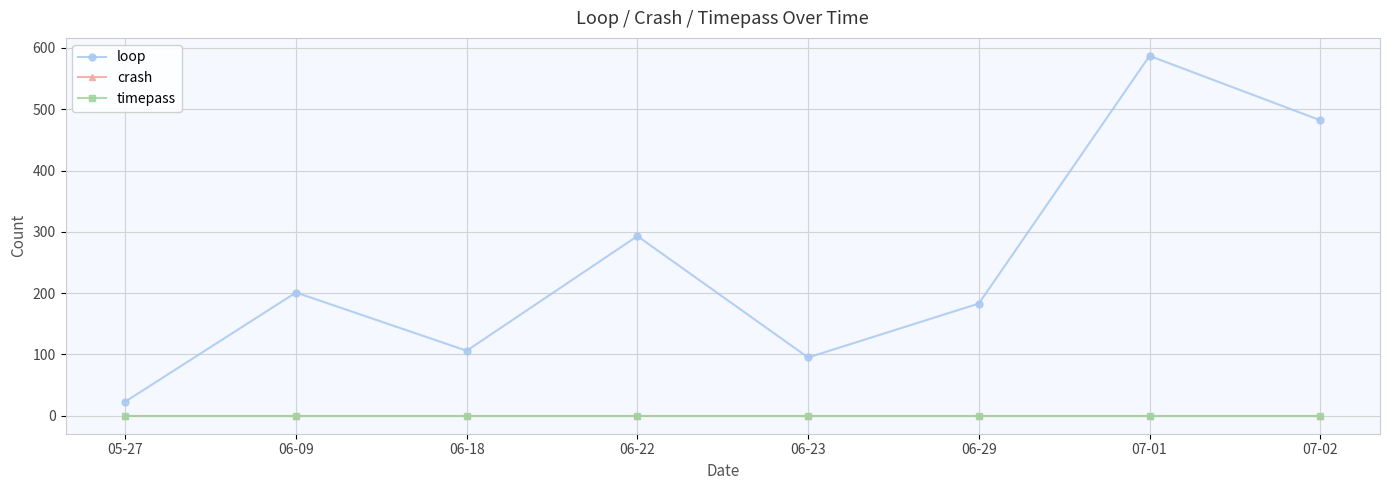

The loop series shows 201 at 06-09. True or false?

True